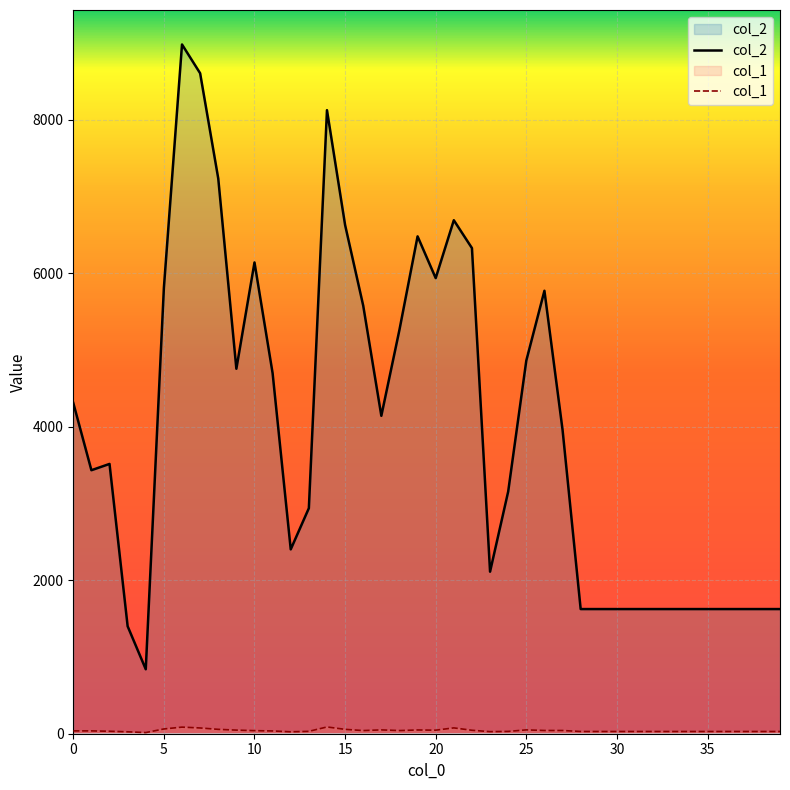

What is the value of the col_1 point at the 37th from the left?

29